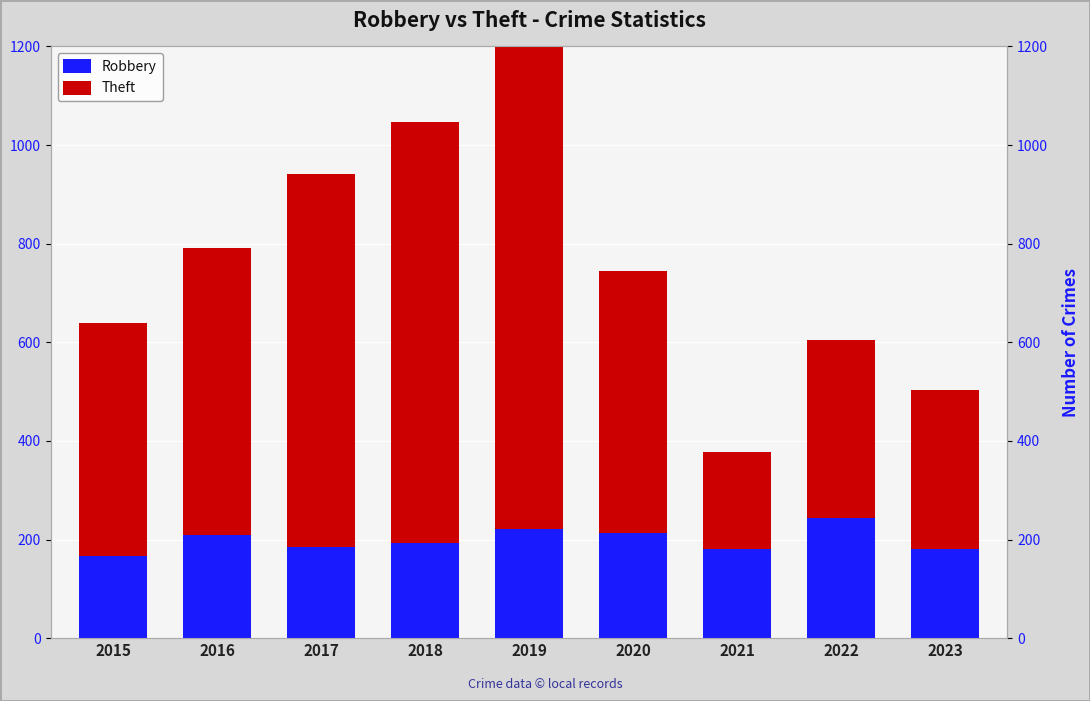

How many data points does each series have?

9